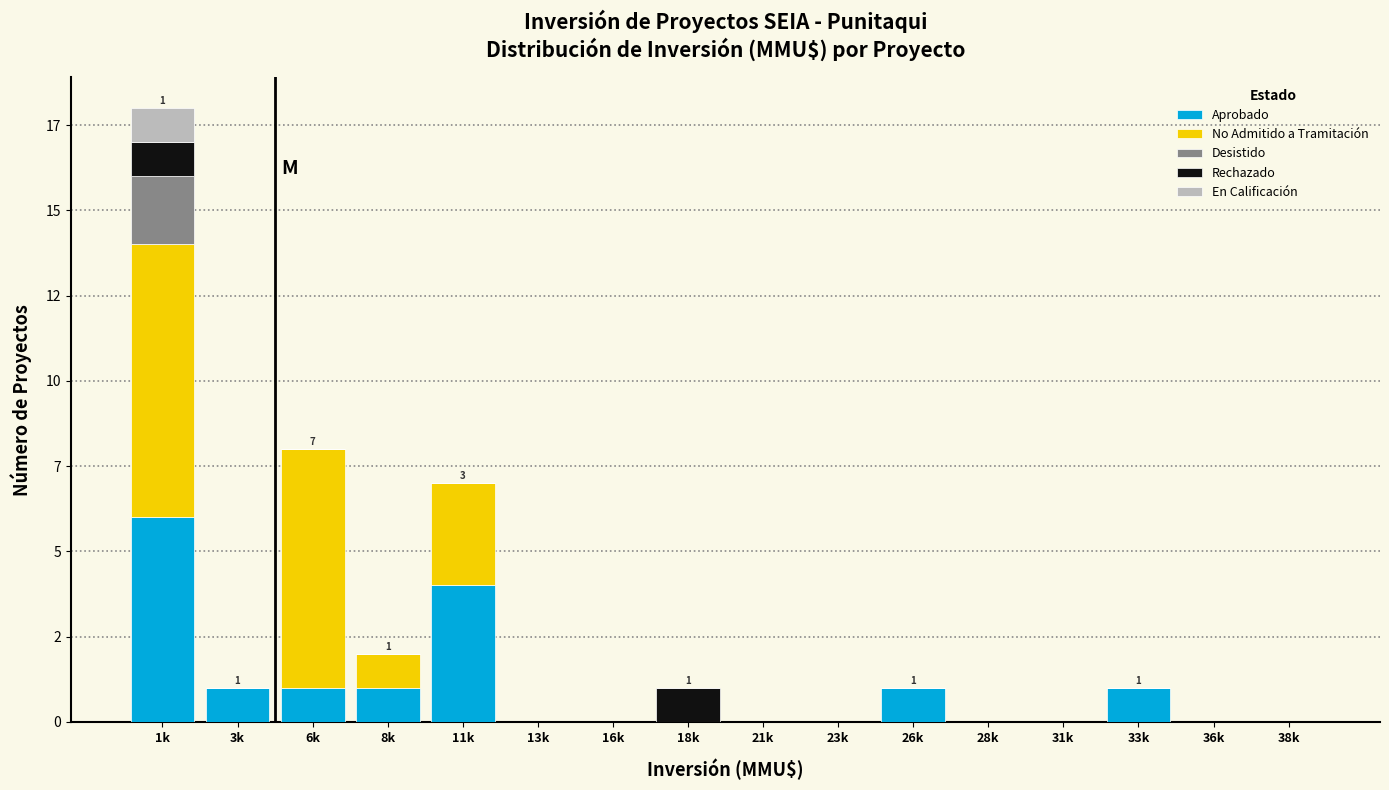

Does the chart contain stacked bars?

Yes